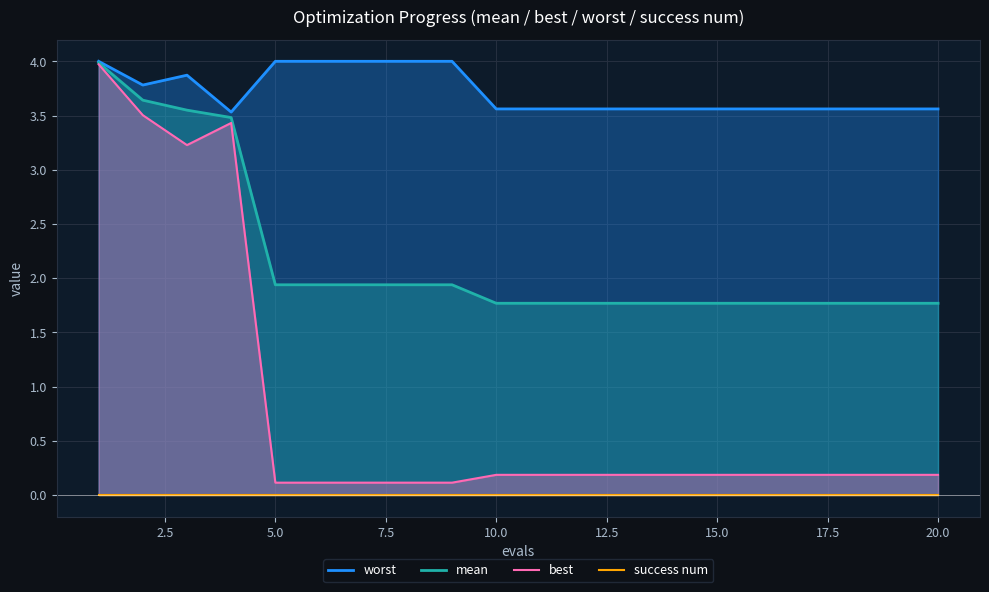

What is the sum of all mean values?

43.8